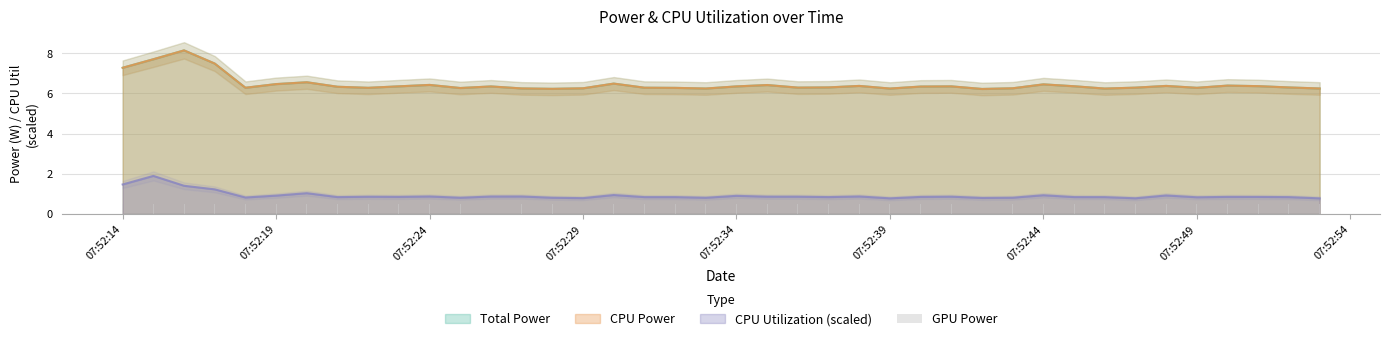

Rank the categories by CPU Power value from highest to lowest.

2025-03-25 07:52:16, 2025-03-25 07:52:15, 2025-03-25 07:52:17, 2025-03-25 07:52:14, 2025-03-25 07:52:20, 2025-03-25 07:52:30, 2025-03-25 07:52:19, 2025-03-25 07:52:44, 2025-03-25 07:52:24, 2025-03-25 07:52:35, 2025-03-25 07:52:50, 2025-03-25 07:52:48, 2025-03-25 07:52:38, 2025-03-25 07:52:51, 2025-03-25 07:52:45, 2025-03-25 07:52:23, 2025-03-25 07:52:41, 2025-03-25 07:52:34, 2025-03-25 07:52:26, 2025-03-25 07:52:40, 2025-03-25 07:52:21, 2025-03-25 07:52:37, 2025-03-25 07:52:52, 2025-03-25 07:52:36, 2025-03-25 07:52:47, 2025-03-25 07:52:31, 2025-03-25 07:52:18, 2025-03-25 07:52:49, 2025-03-25 07:52:22, 2025-03-25 07:52:32, 2025-03-25 07:52:25, 2025-03-25 07:52:43, 2025-03-25 07:52:29, 2025-03-25 07:52:27, 2025-03-25 07:52:53, 2025-03-25 07:52:33, 2025-03-25 07:52:39, 2025-03-25 07:52:46, 2025-03-25 07:52:28, 2025-03-25 07:52:42